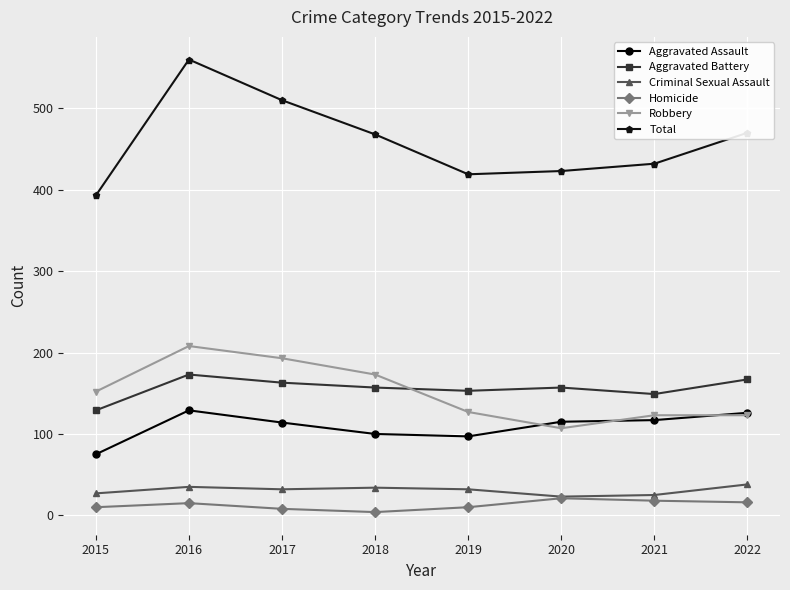

How many values in the Aggravated Assault series are below 115?

4